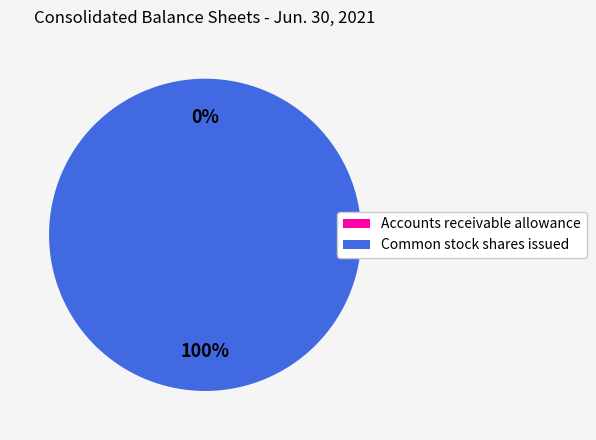

What is the largest slice in the pie chart?

Common stock shares issued